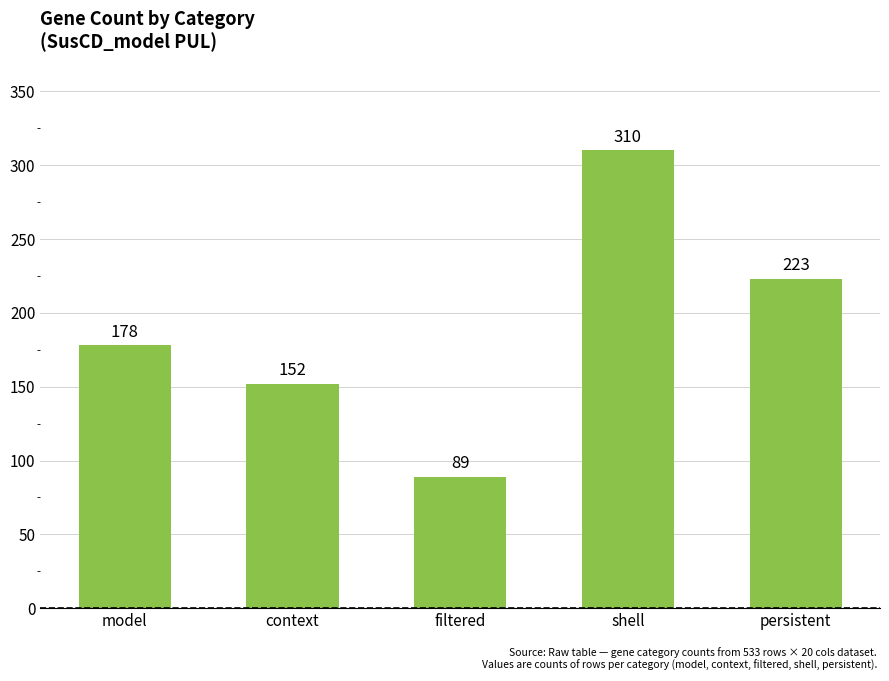

What is the label of the 2nd bar from the right?

shell